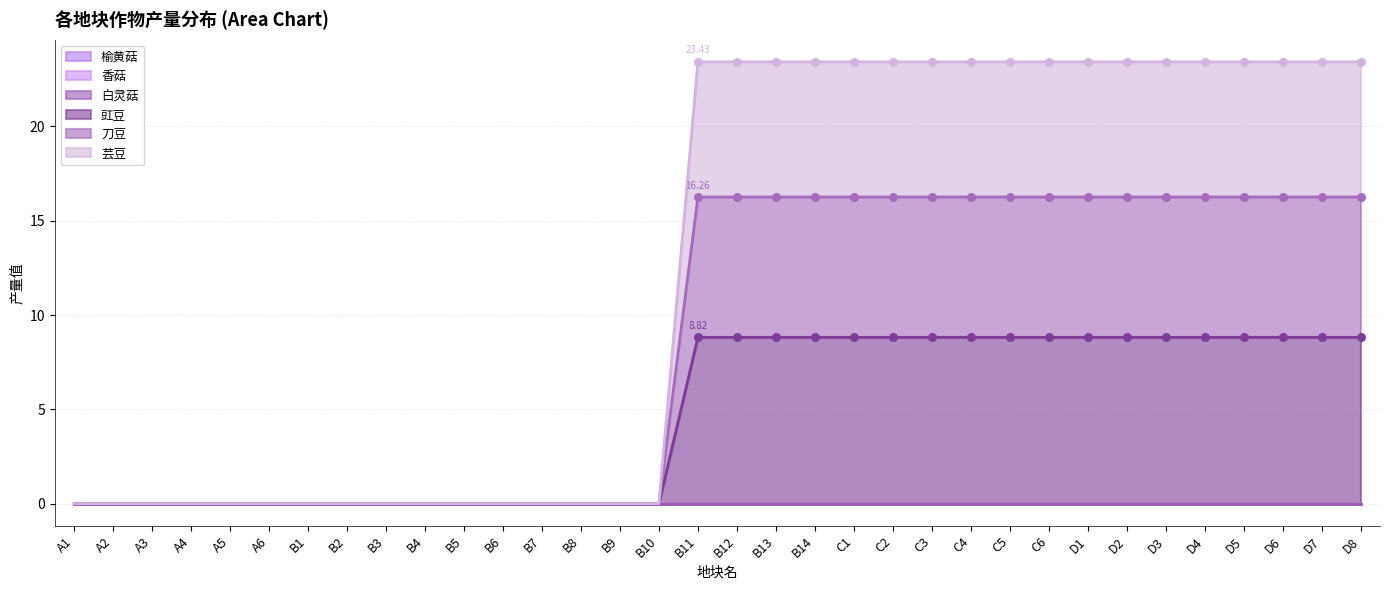

At which category is the sum across all series the highest?

B11